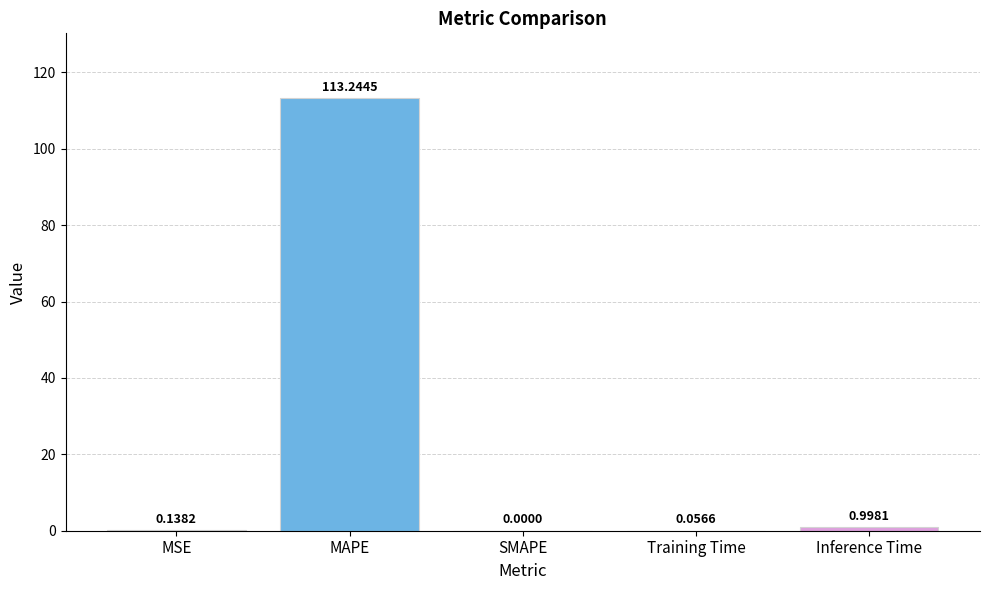

What is the sum of all values?

114.4